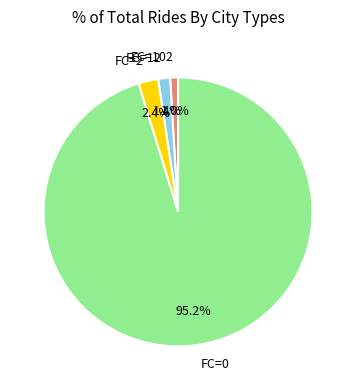

What is the largest slice in the pie chart?

FC=0